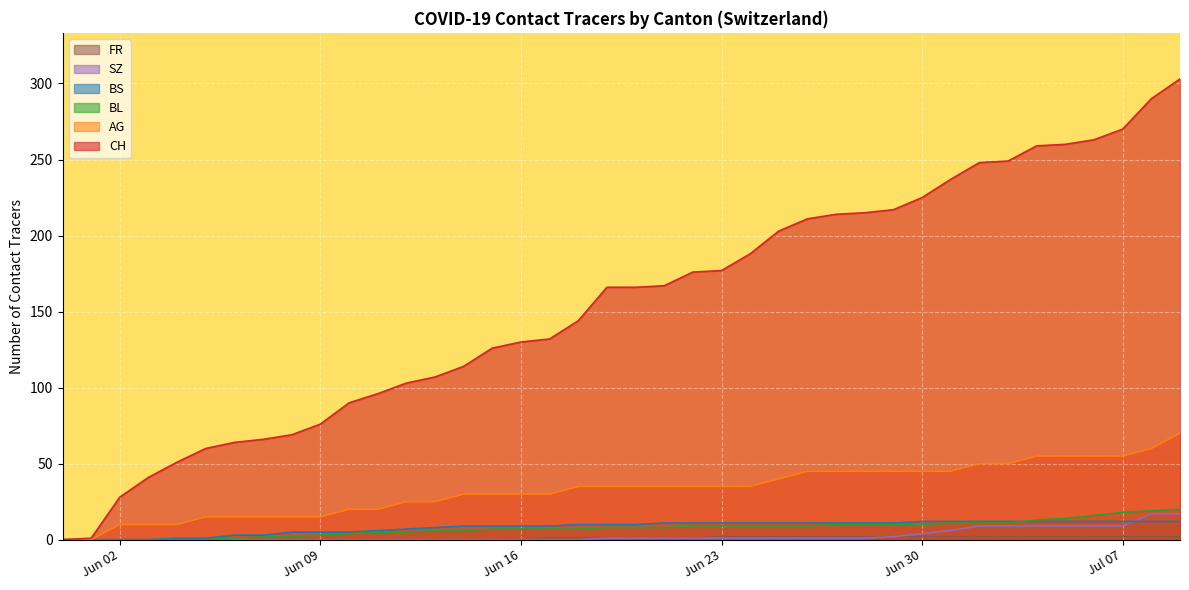

At which label does SZ first exceed 1?

2020-06-29